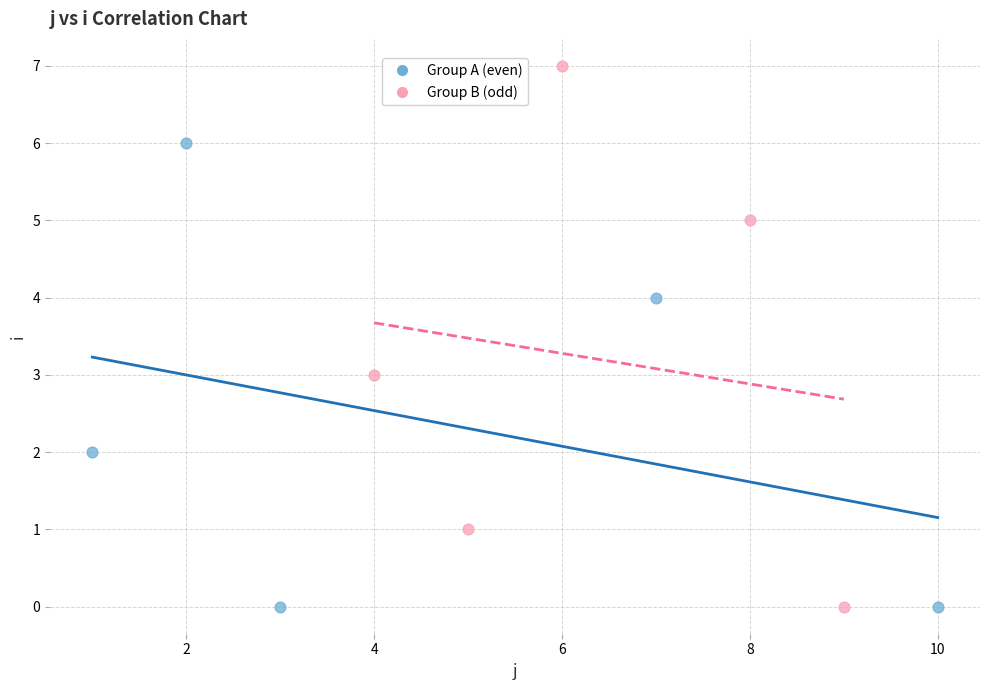

What are all the series names shown in the legend?

Group A (even), Group B (odd)